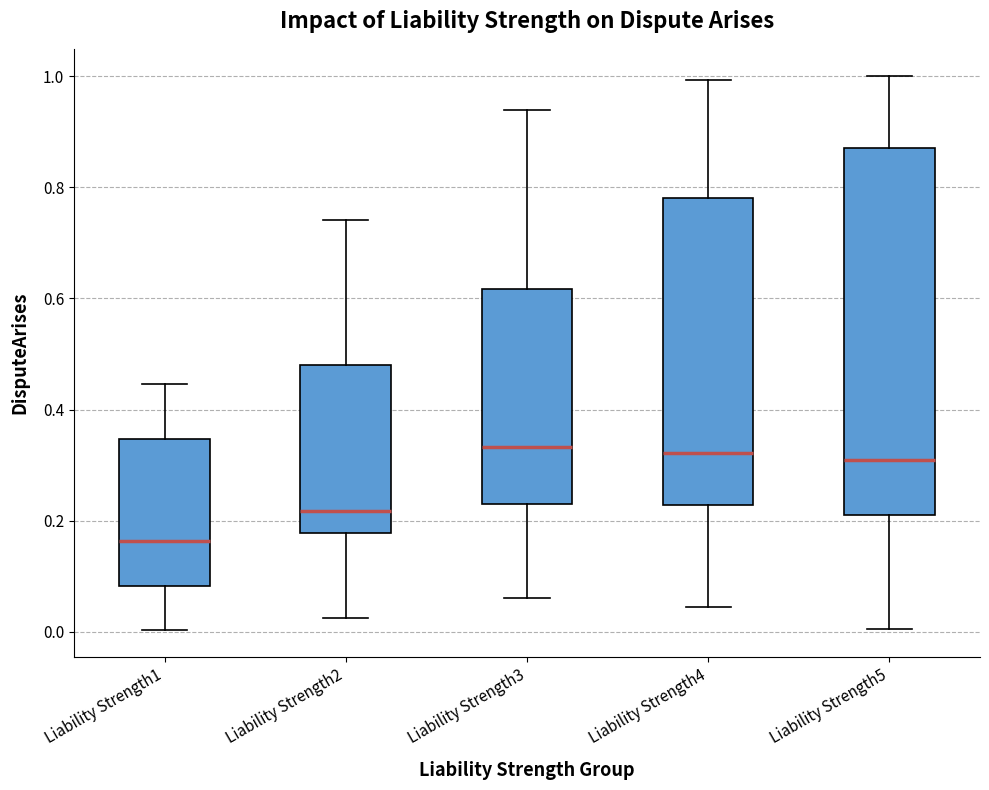

Comparing the boxes themselves (not the whiskers), which one is the tallest?

Liability Strength5